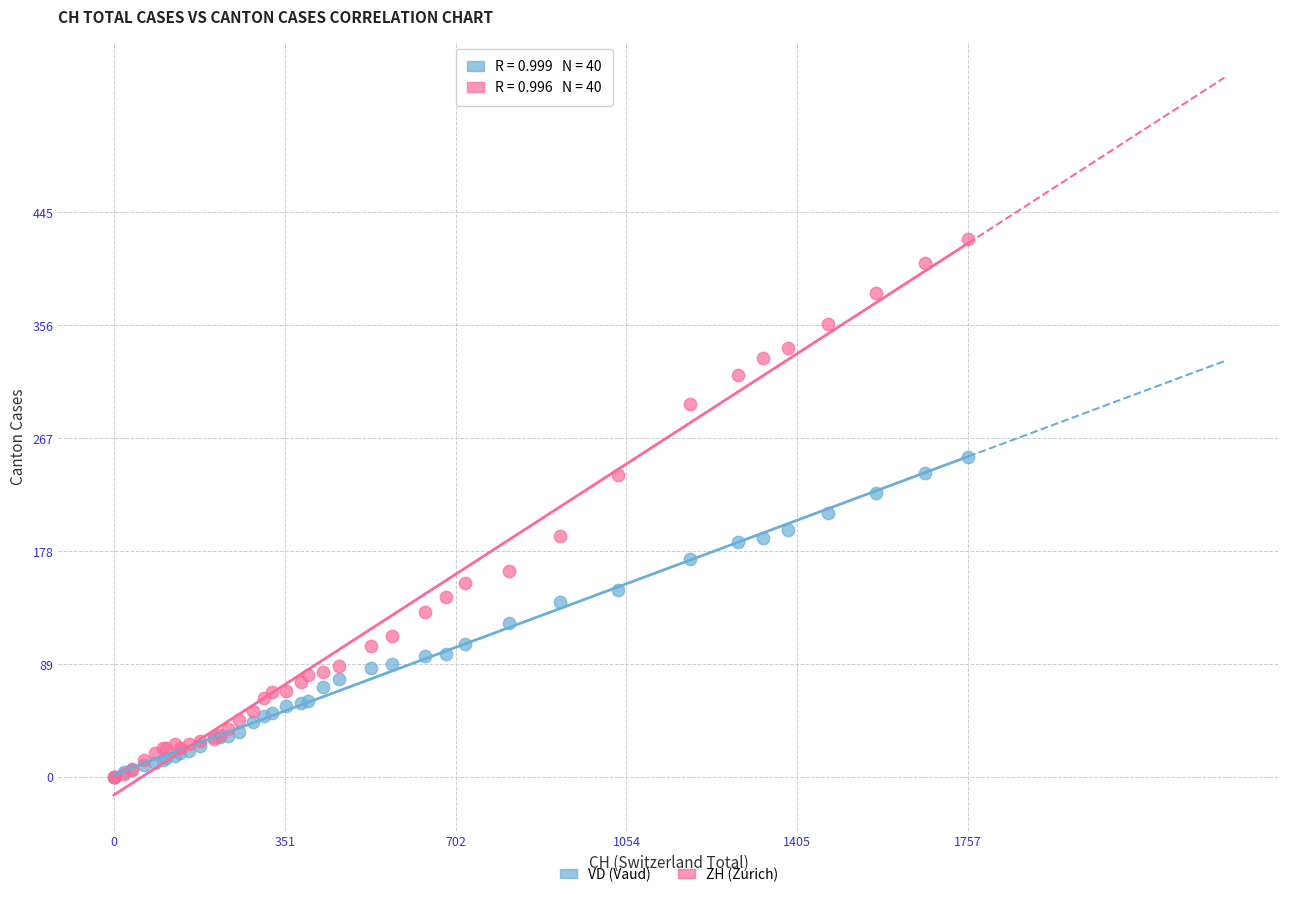

What are all the series names shown in the legend?

VD (Vaud), ZH (Zurich)